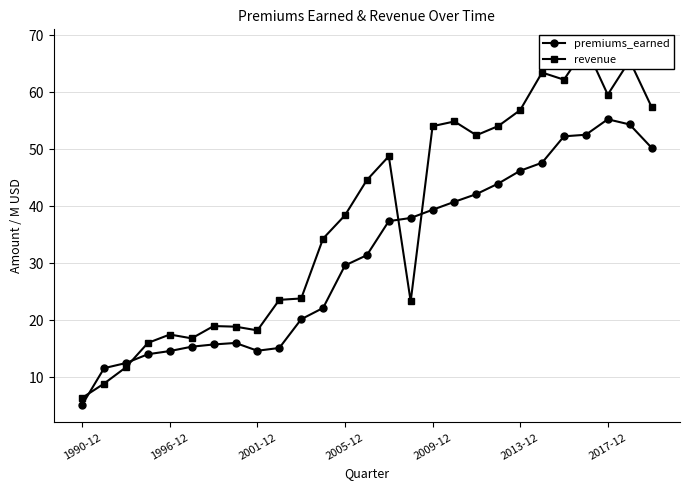

List the series in order of their overall mean, highest first.

revenue, premiums_earned